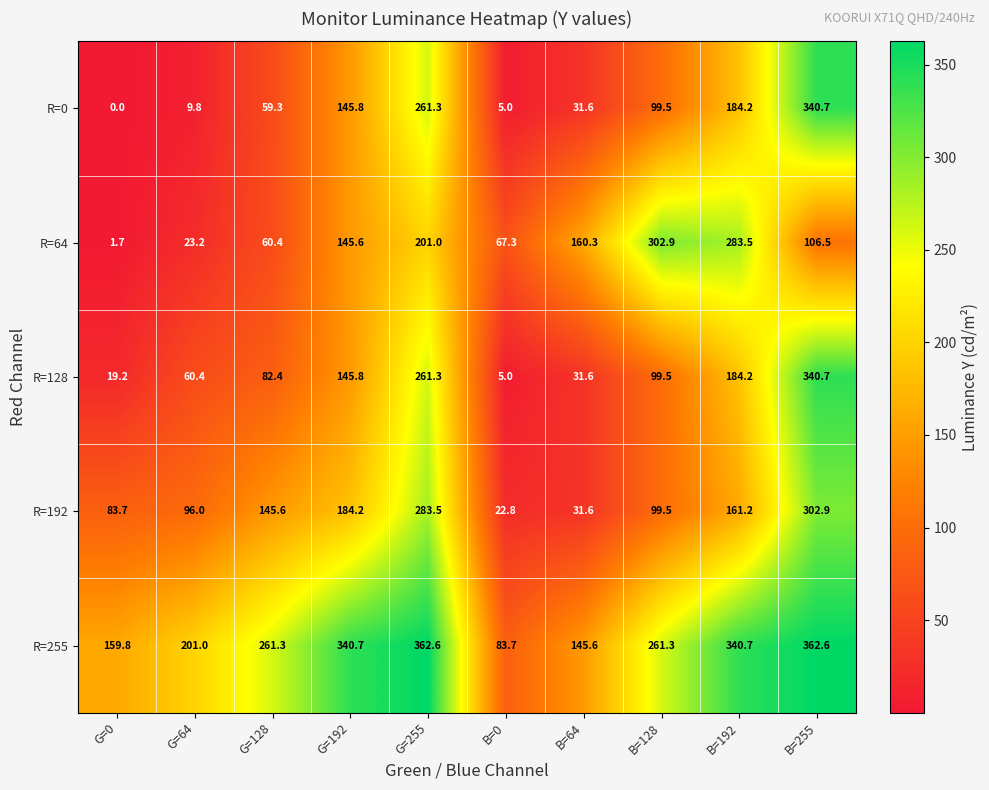

What is the sum of all R=255 values?

2519.3